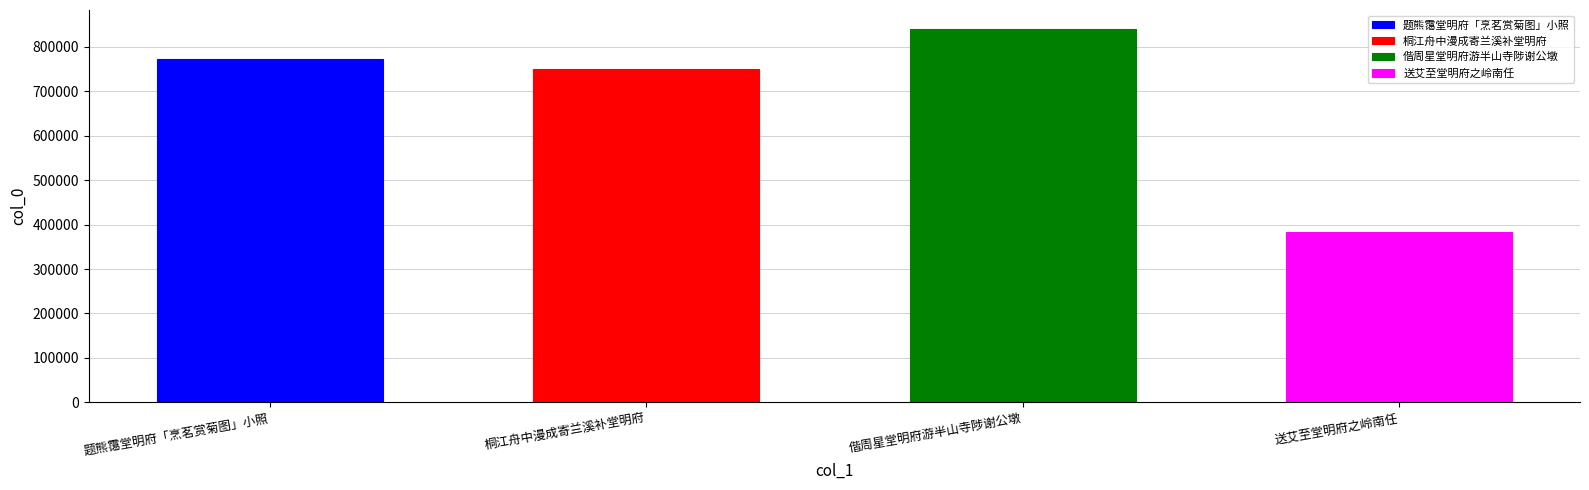

Which category has the highest value across all series?

偕周星堂明府游半山寺陟谢公墩